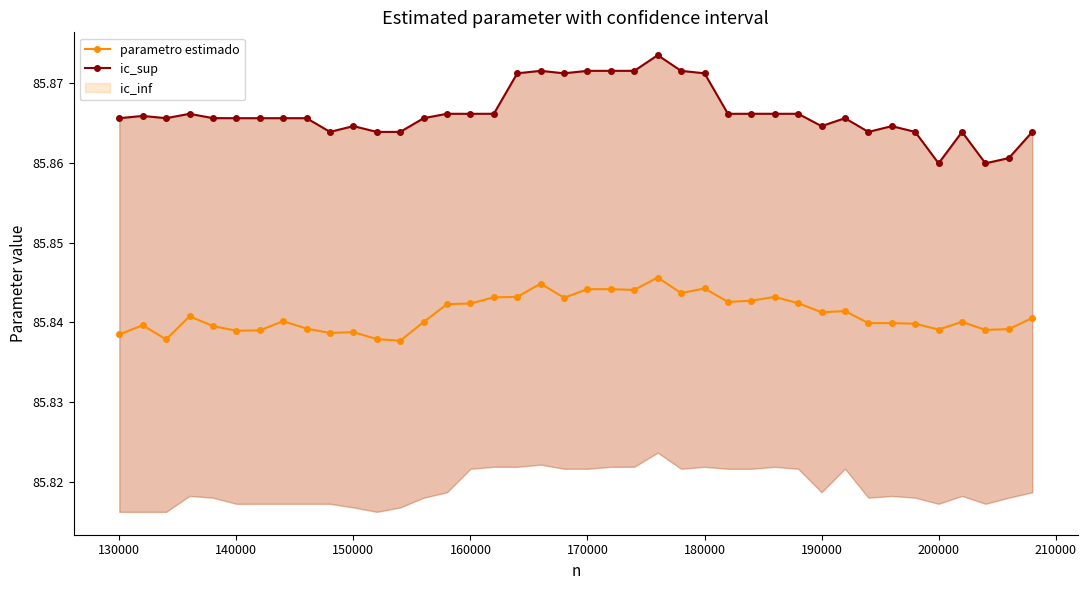

True or false: parametro estimado has more than 0 interior local peaks.

True